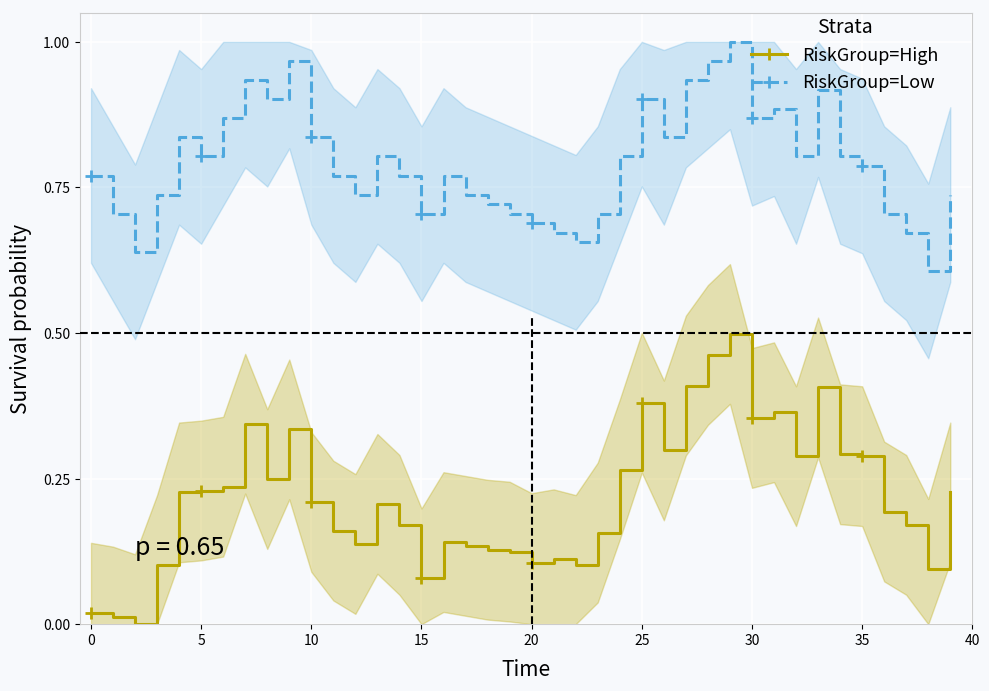

The RiskGroup=Low series shows 1.2 at 11. True or false?

False